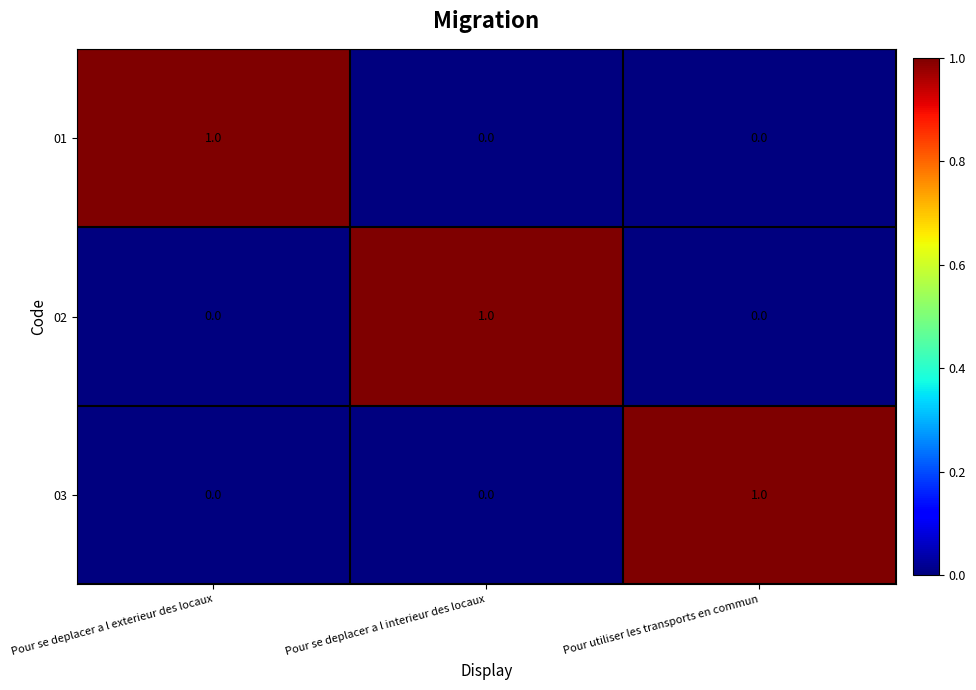

How many values in 01 are above zero?

1